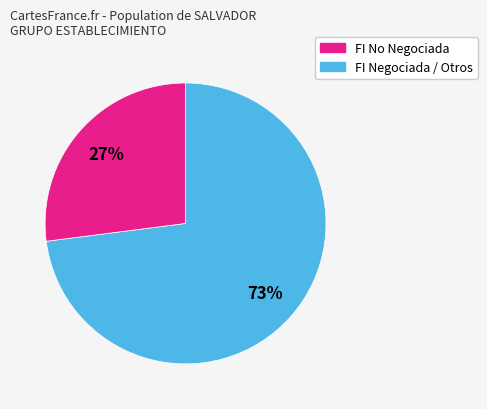

Is there a majority slice in this chart?

Yes